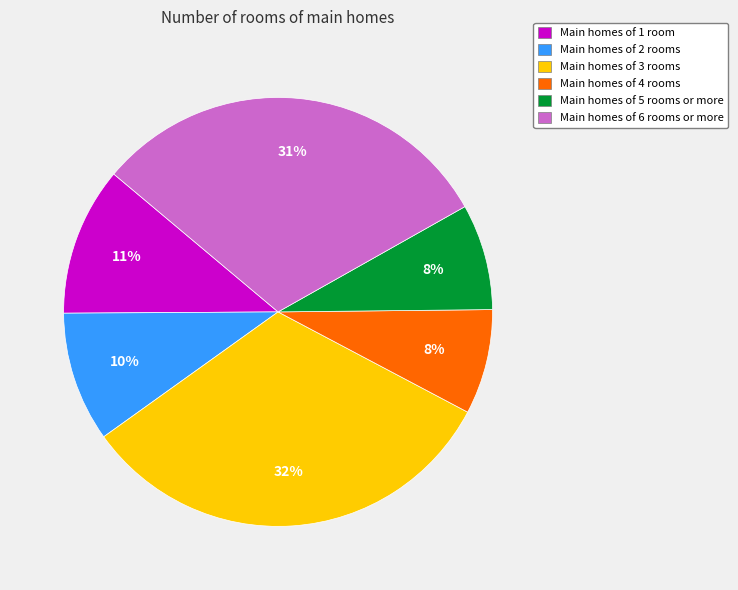

How many segments does this pie chart have?

6